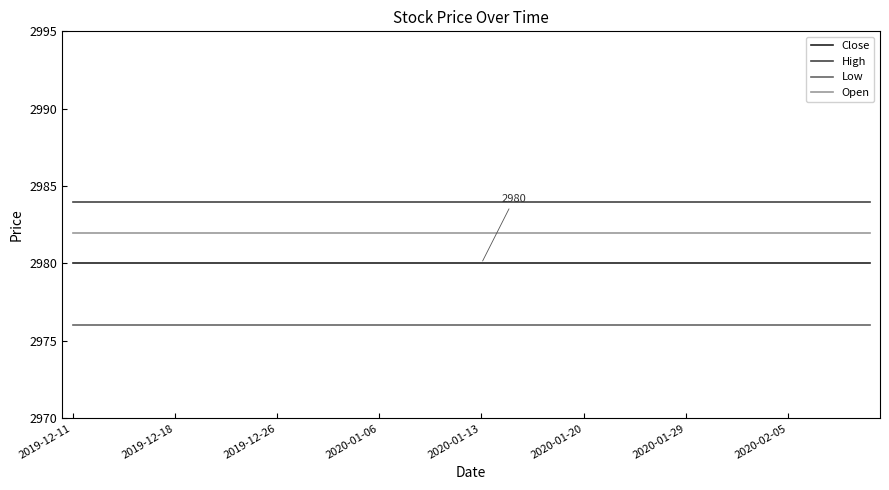

True or false: Low and Open cross at least once.

False